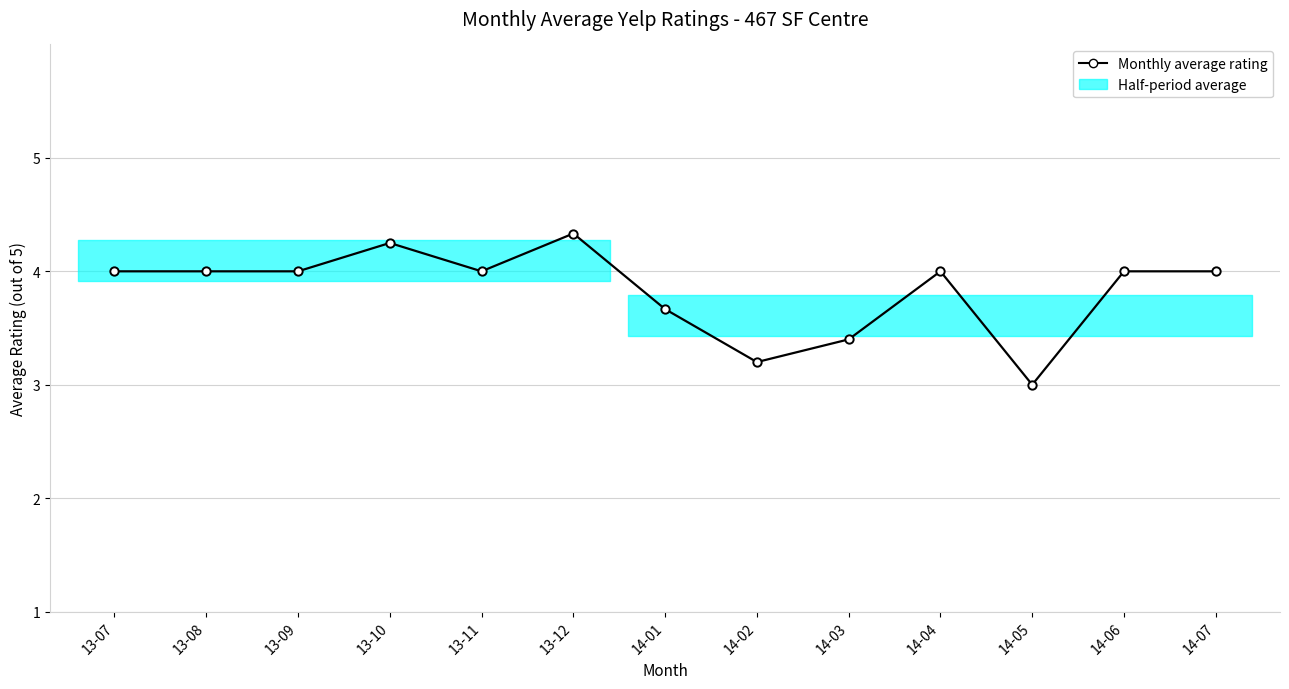

What value does the data have at 14-03?

3.4